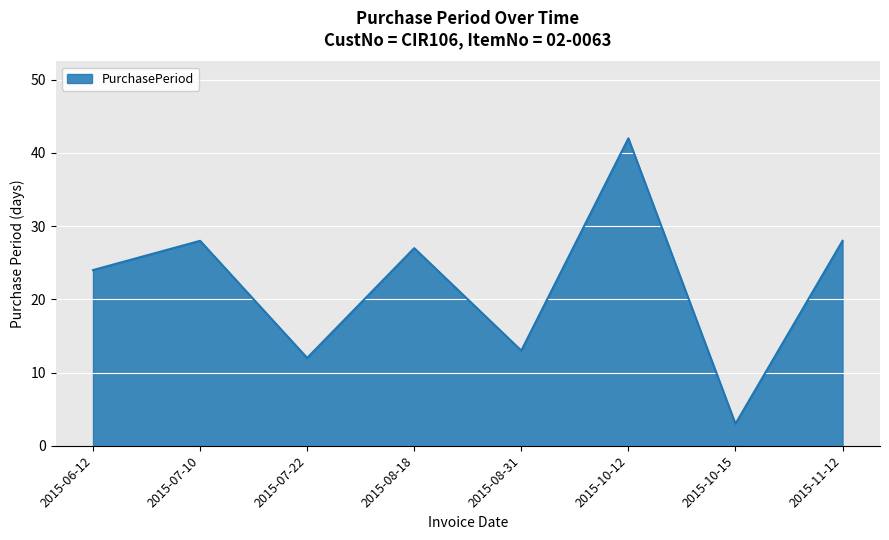

What position from the right is 2015-10-12?

3